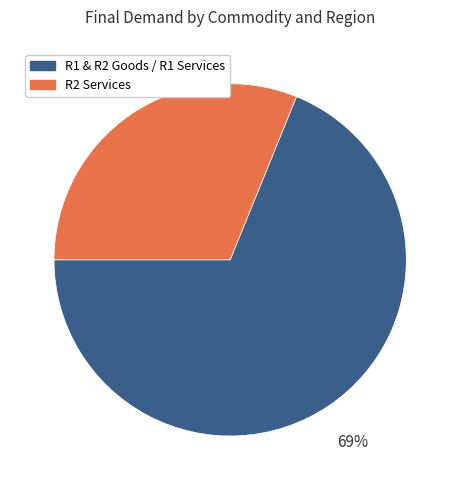

To the nearest percent, what is the average slice percentage?

50%